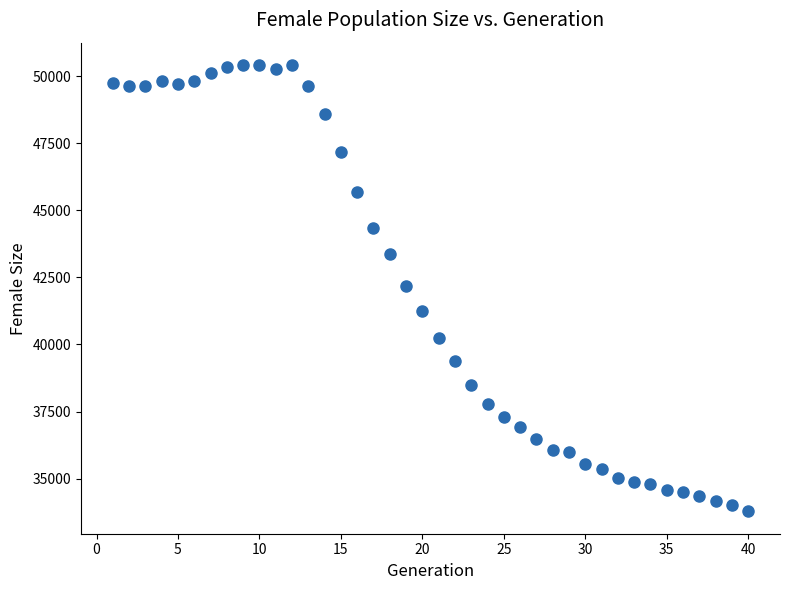

What is the range of Y values (max minus min)?

16634